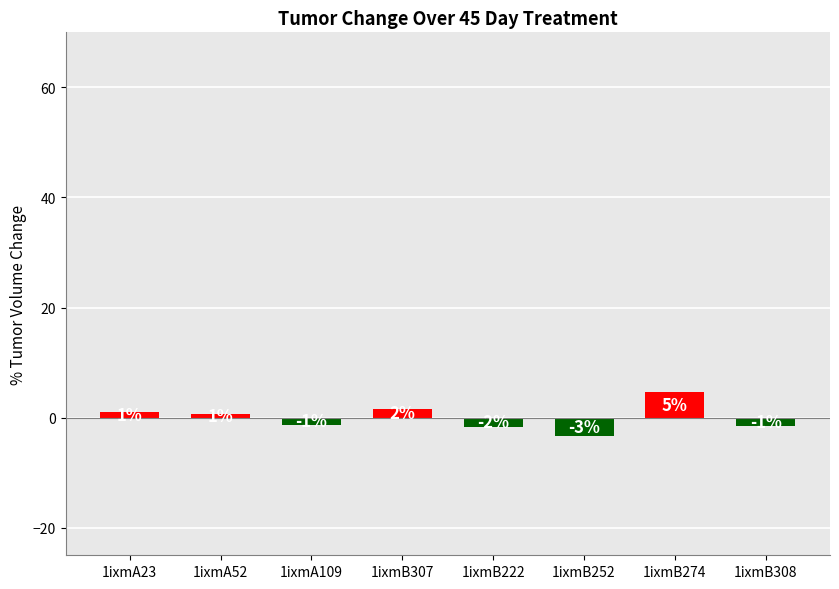

Does the chart contain any negative values?

Yes